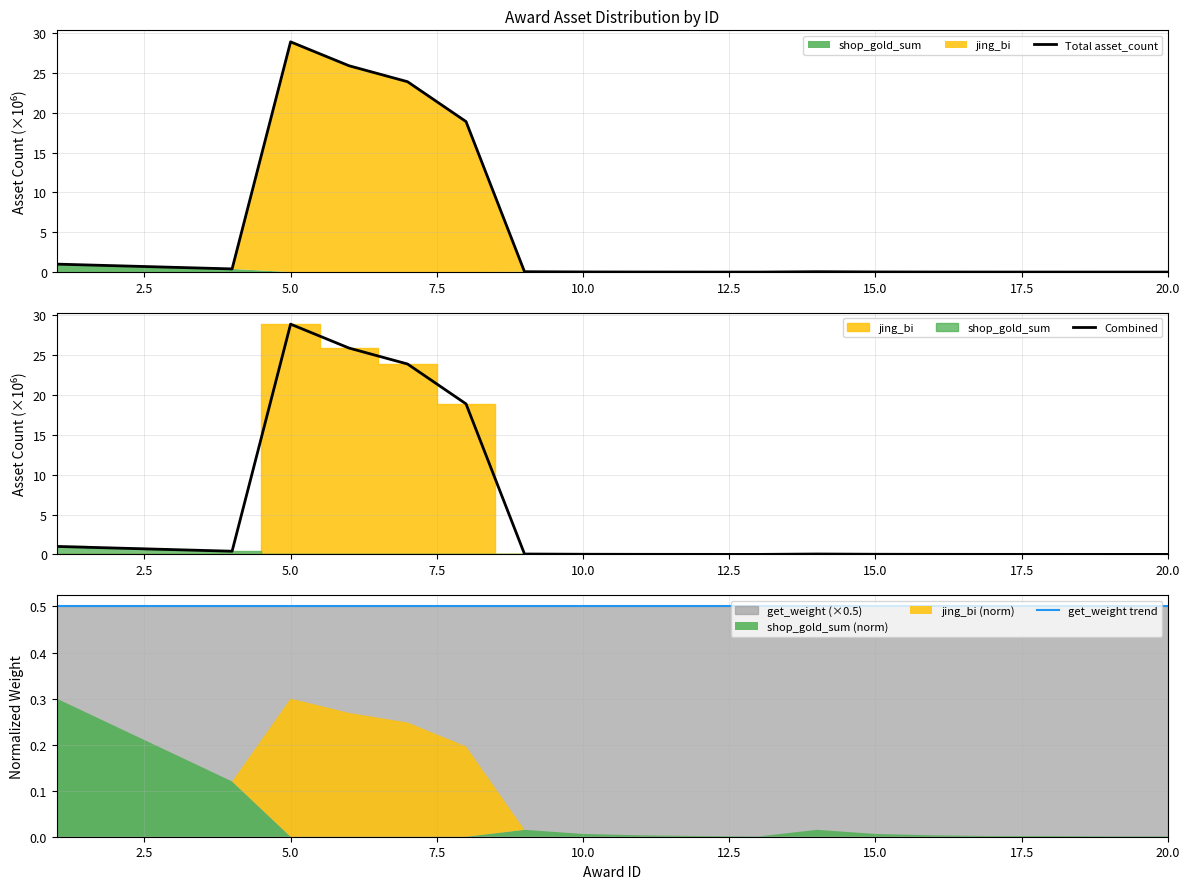

At which label does Combined reach its peak?

5.0